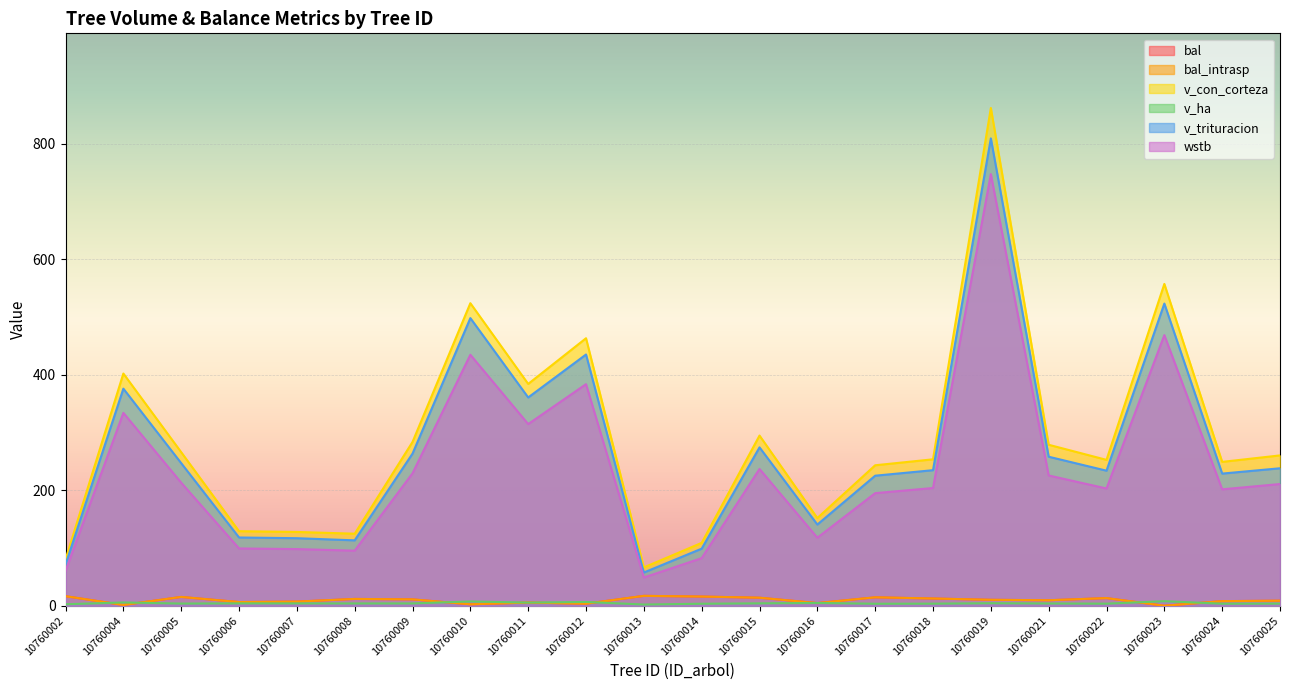

Which label corresponds to the largest value in the chart?

10760019